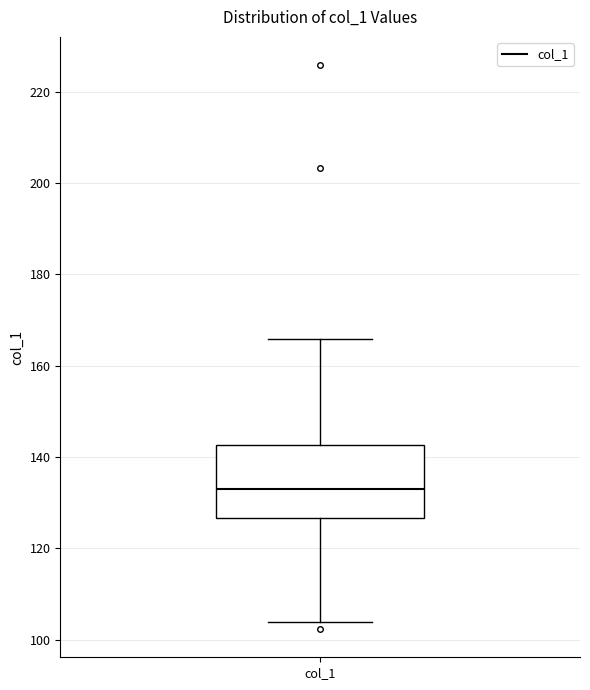

Transcribe this box plot: give where the median line is, the range the box spans, and where the two whiskers end, as read against the y-axis. The values are not printed on the chart, so give them approximately, as read against the axis.

median 134, box 126 to 142, whiskers 104 to 166